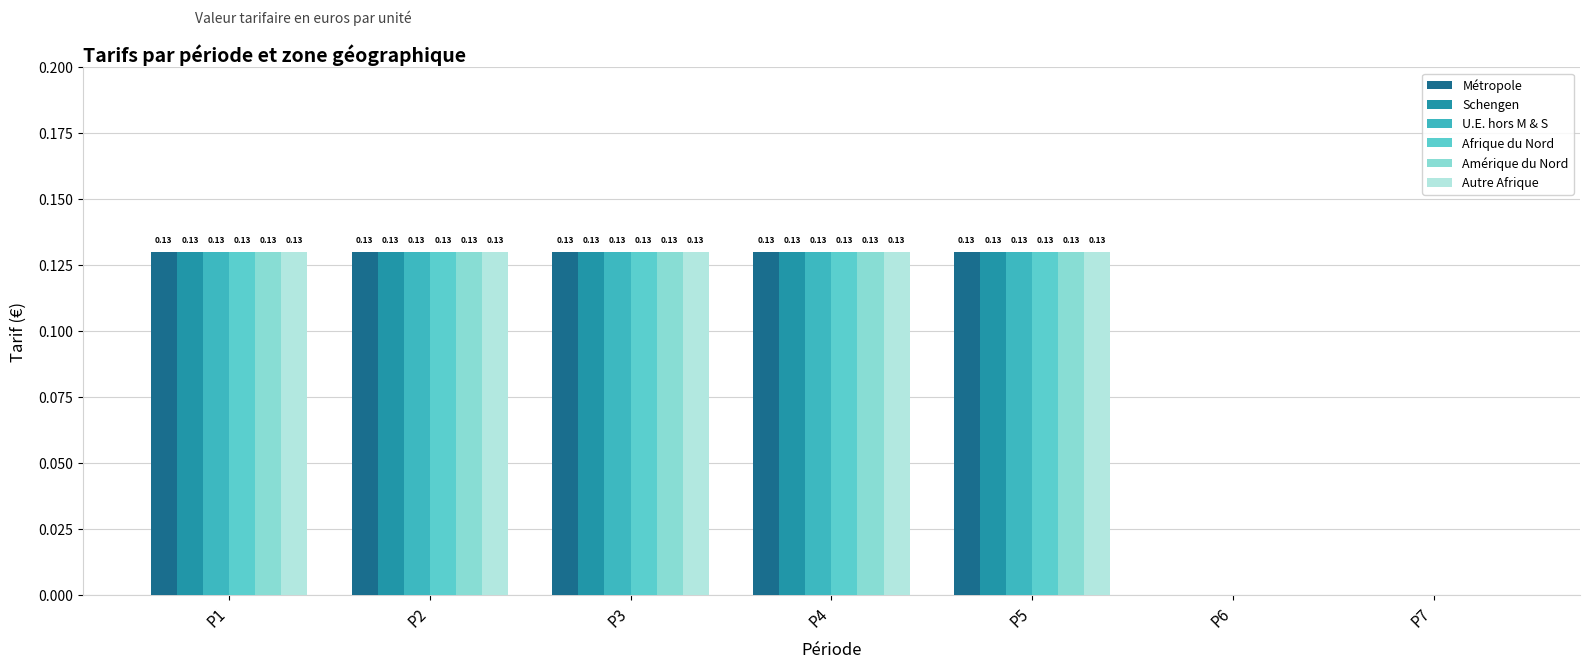

At which label does Afrique du Nord reach its minimum?

P6